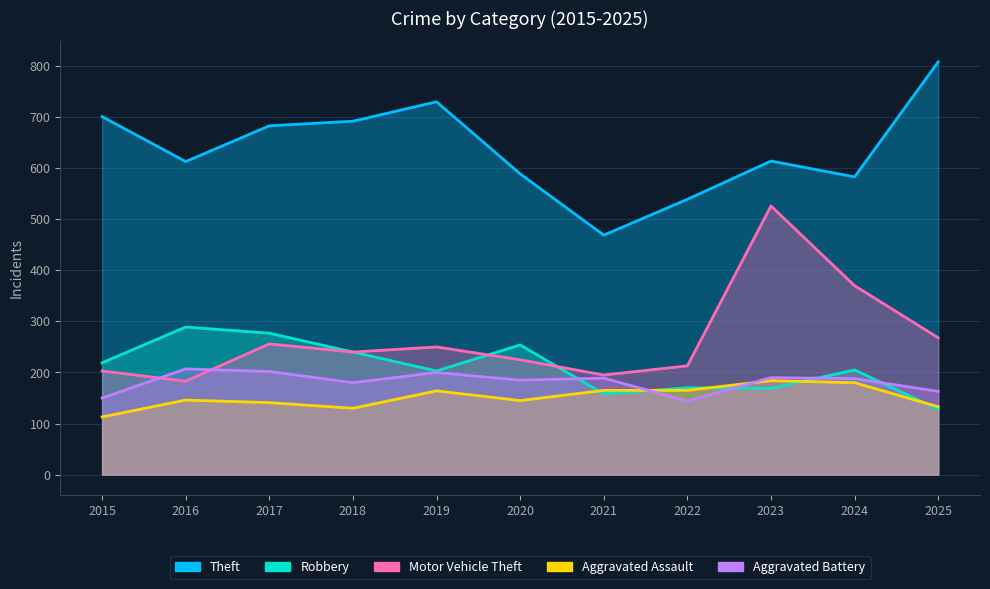

Which category has the lowest value in the Robbery series?

2025